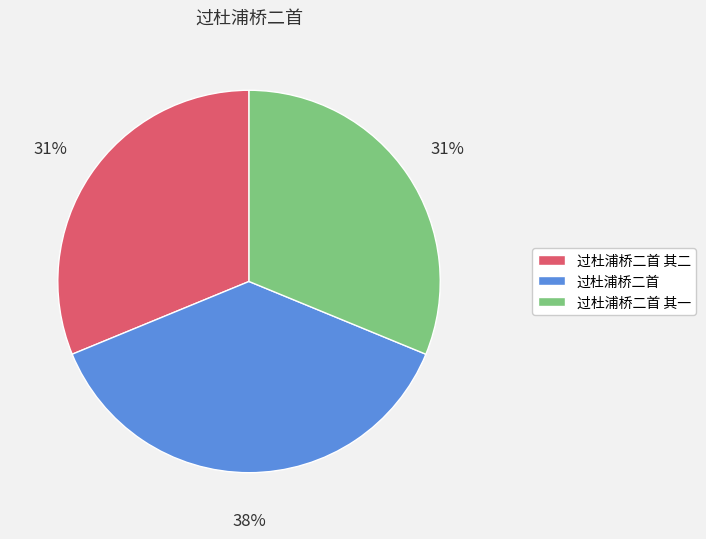

Approximately how many times larger is the value at 过杜浦桥二首 其一 compared to 过杜浦桥二首?

0.8